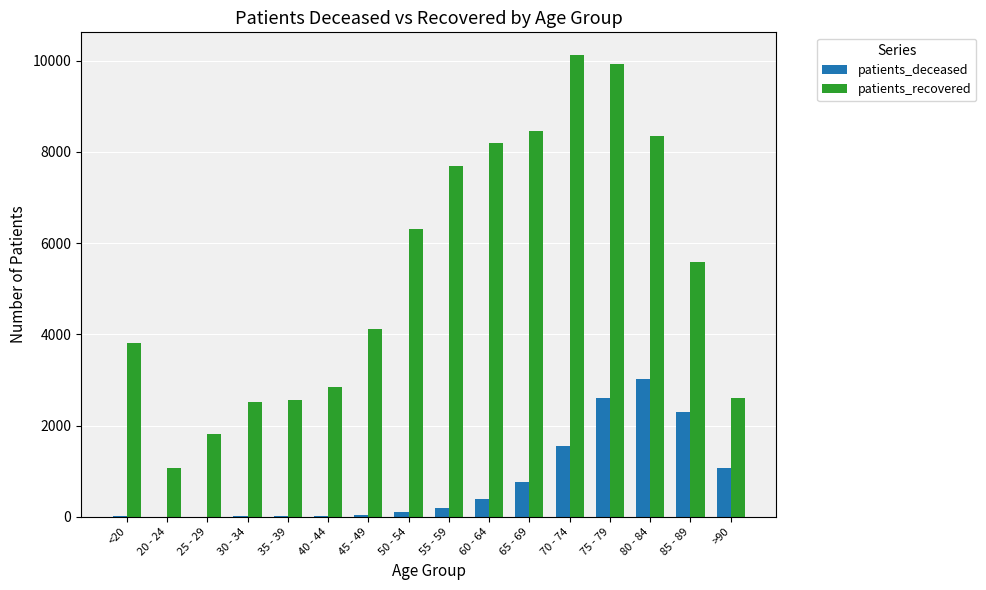

Where does the patients_recovered series first go above 5575?

50 - 54